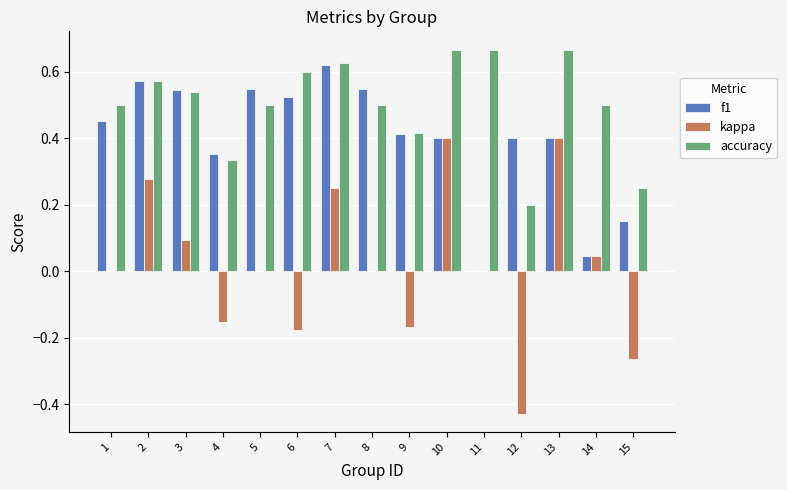

The value of f1 at 9 is 0.7. True or false?

False